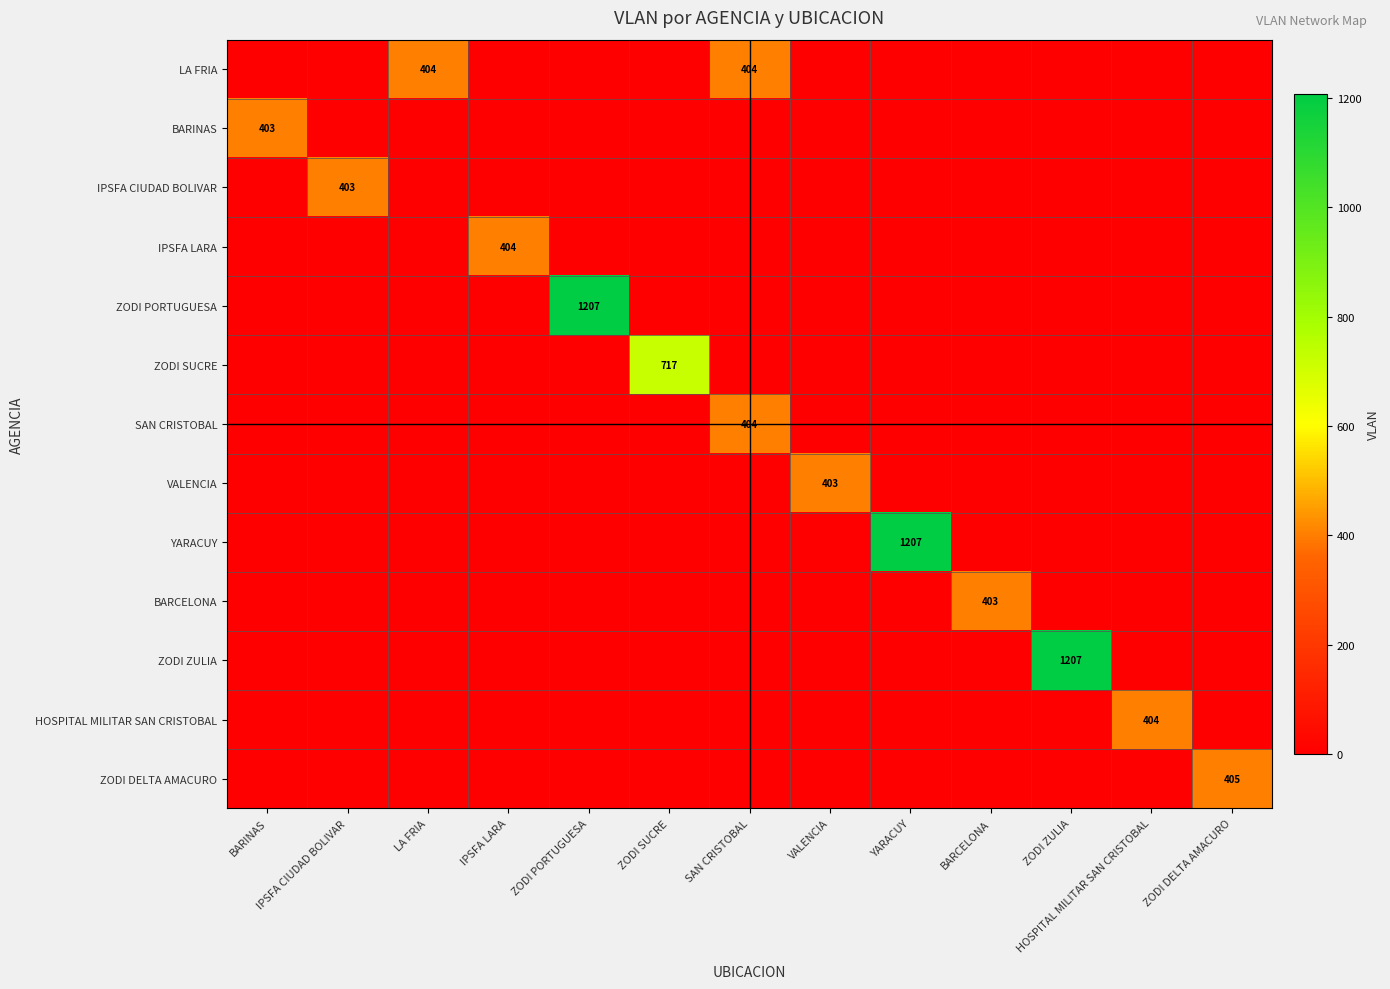

What is the greatest value displayed?

1207